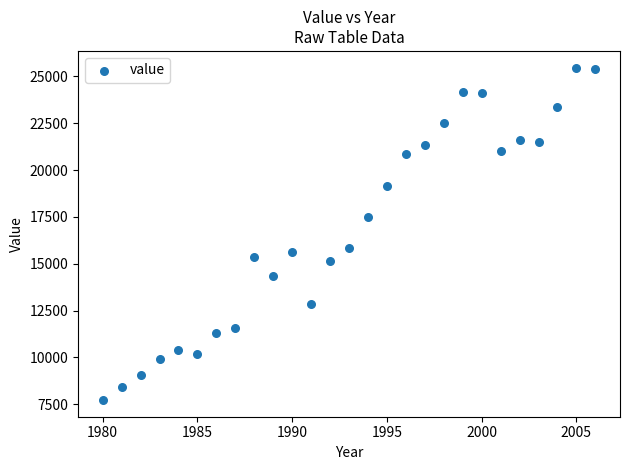

What is the range of X values (max minus min)?

26